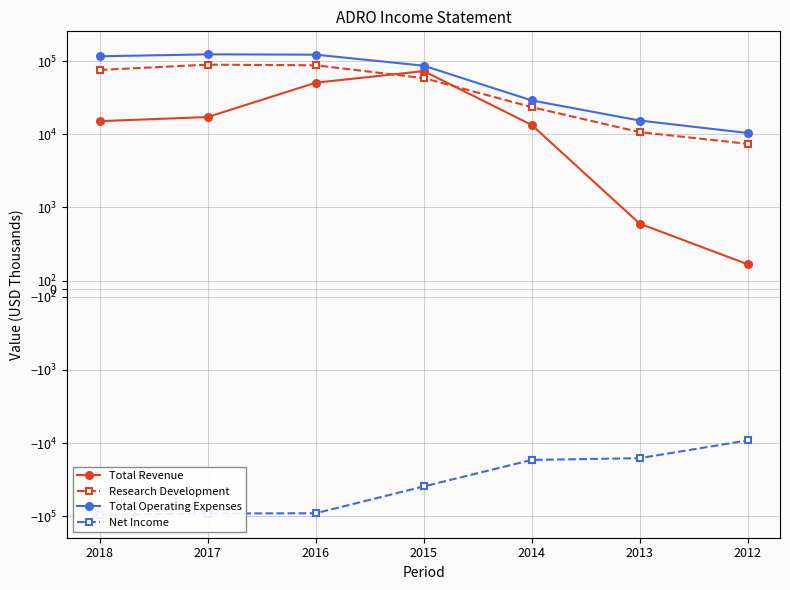

What is the sum of all Research Development values?

353100